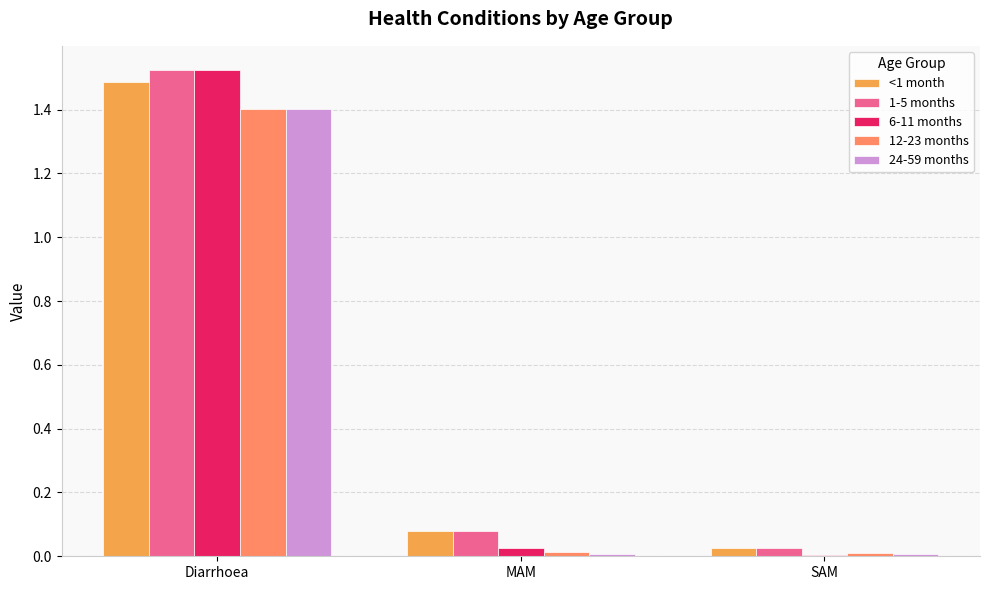

How many data points does each series have?

3